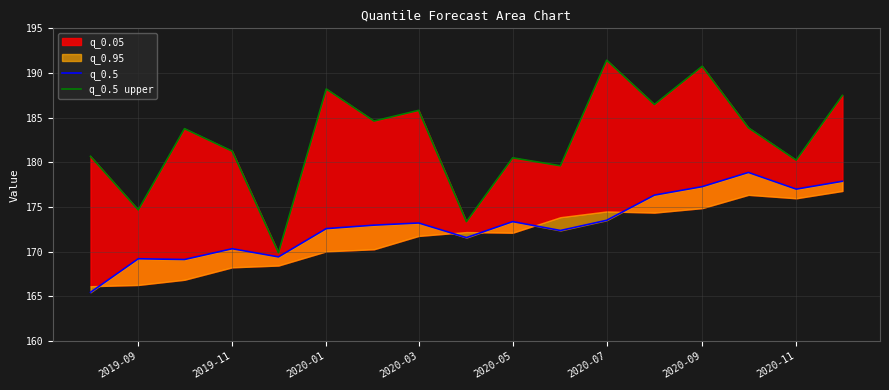

True or false: q_0.5 and q_0.5 upper cross at least once.

False